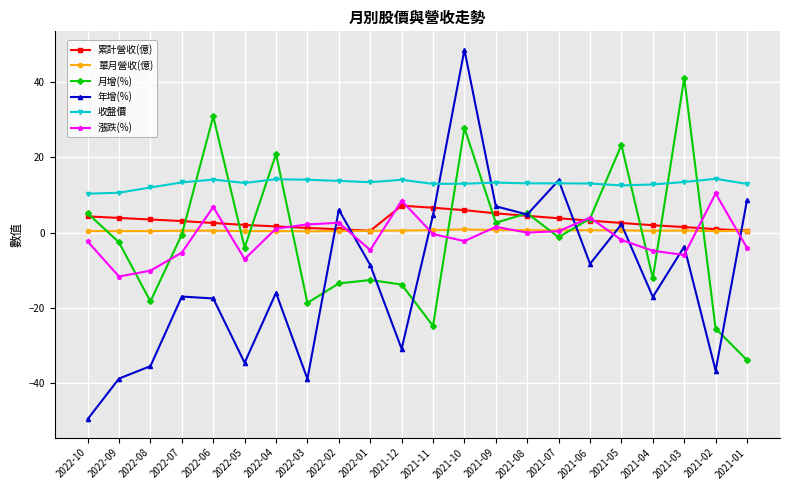

What is the minimum value for 年增(%)?

-49.6